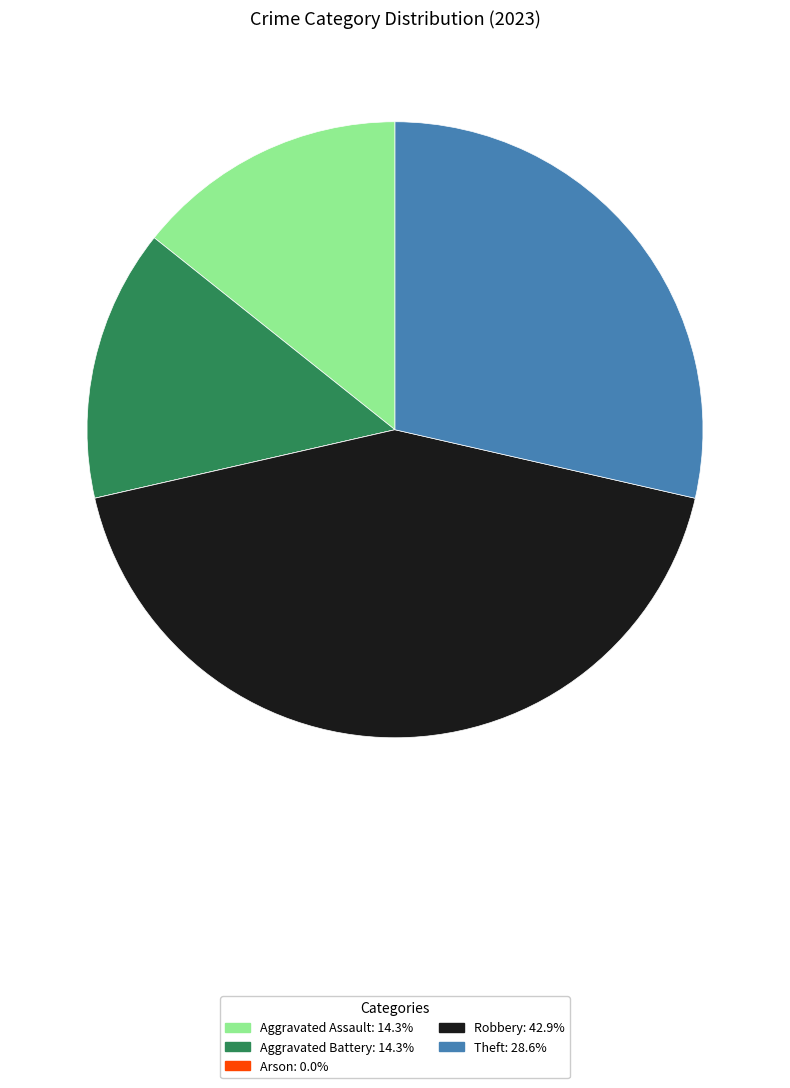

Do Aggravated Assault and Theft together represent more than half of the pie?

No